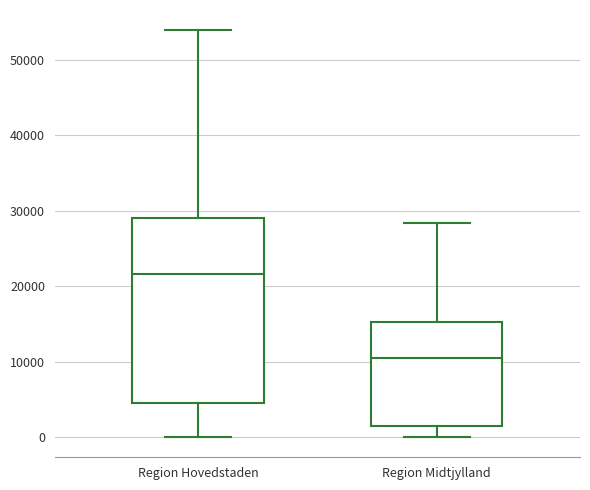

Which box's median line is the lowest?

Region Midtjylland